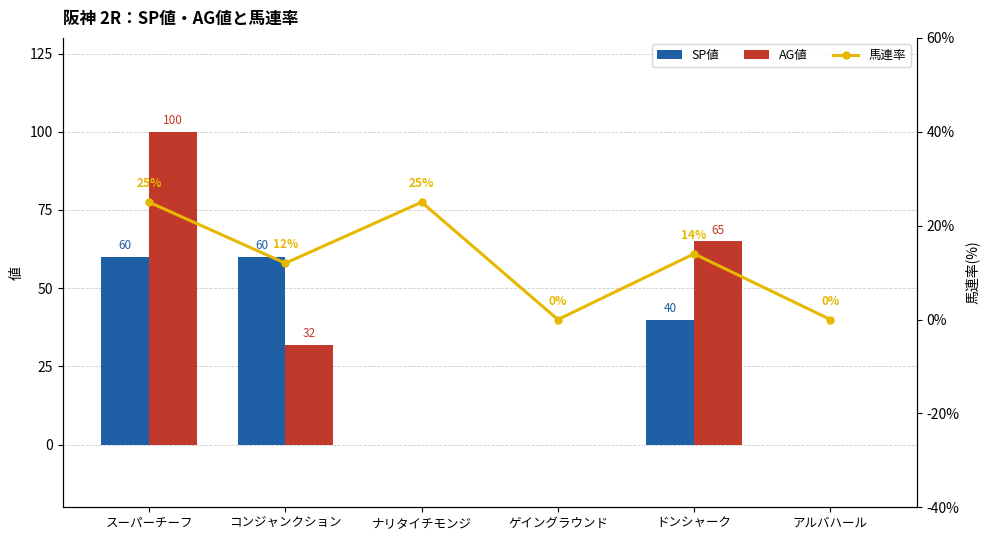

Reading right to left, what are all the values shown in this chart?

SP値: アルバハール=0	ドンシャーク=40	ゲイングラウンド=0	ナリタイチモンジ=0	コンジャンクション=60	スーパーチーフ=60
AG値: アルバハール=0	ドンシャーク=65	ゲイングラウンド=0	ナリタイチモンジ=0	コンジャンクション=32	スーパーチーフ=100
馬連率: アルバハール=0	ドンシャーク=14	ゲイングラウンド=0	ナリタイチモンジ=25	コンジャンクション=12	スーパーチーフ=25